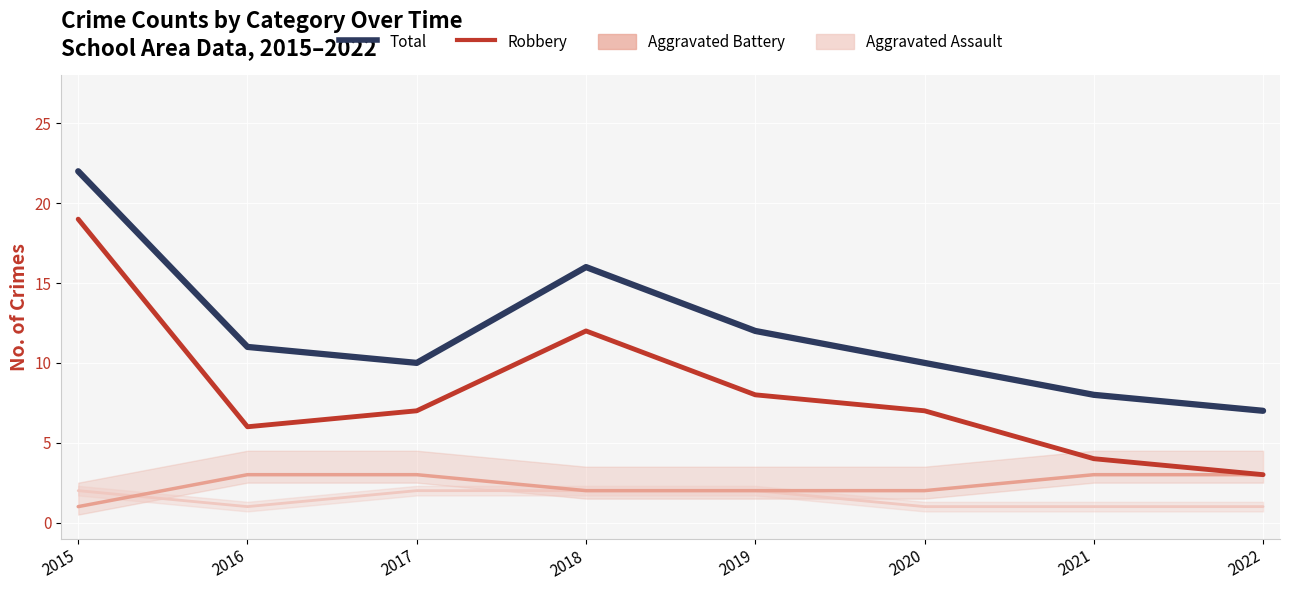

How many interior local valleys does the Total series have?

1